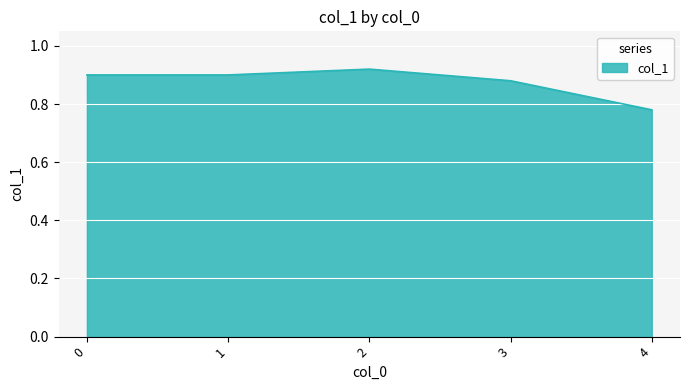

How many values are between 0 and 1?

5